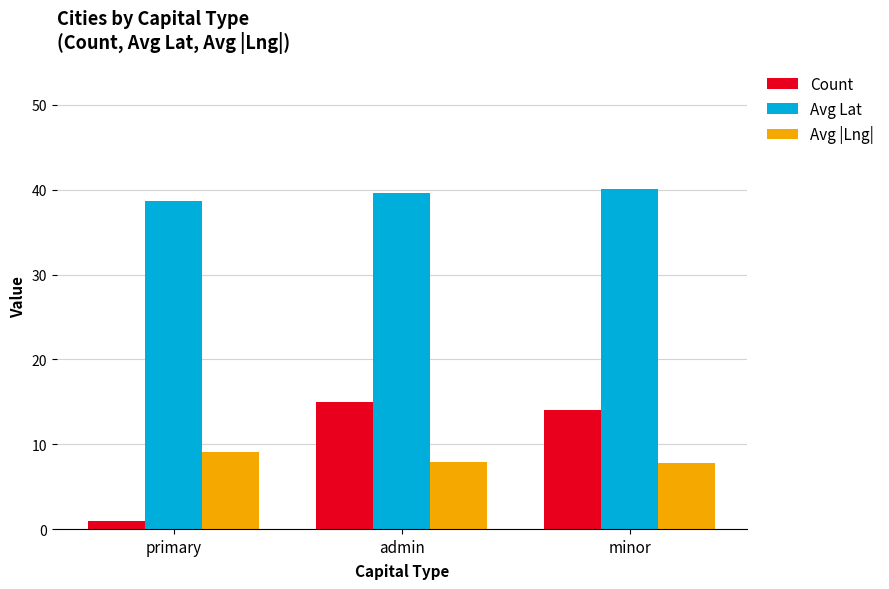

List the series in order of their peak value, lowest first.

Avg |Lng|, Count, Avg Lat